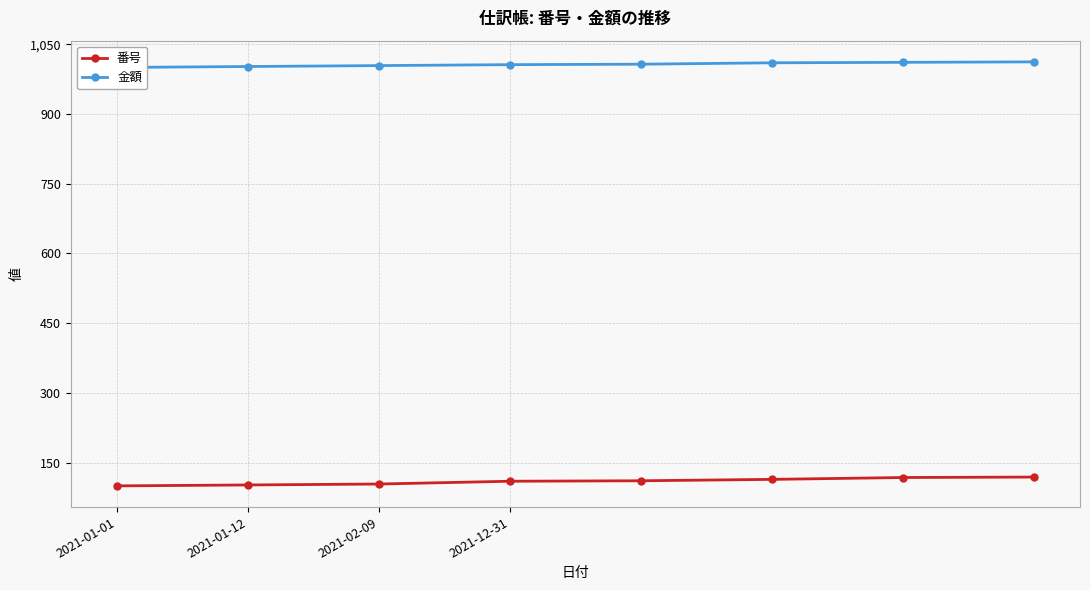

True or false: 金額 and 番号 intersect in this chart.

False